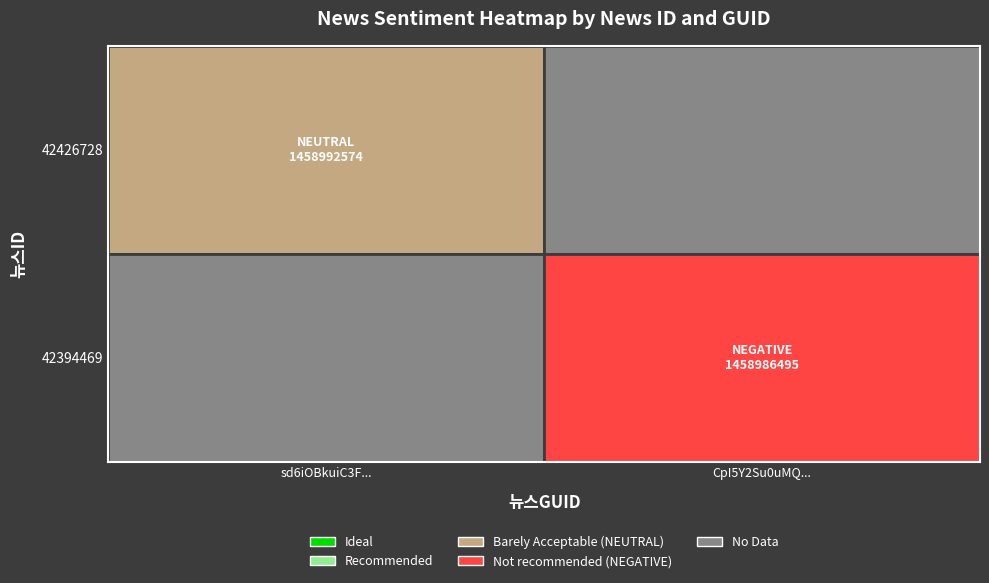

True or false: 42426728 has a value of 0 at 42394469.

True